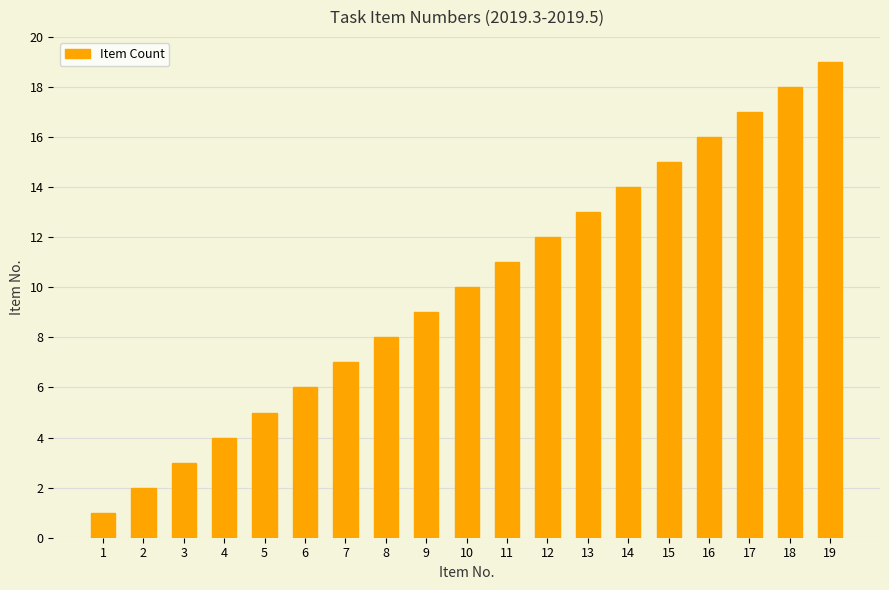

What is the sum of the values at 1 and 6?

7